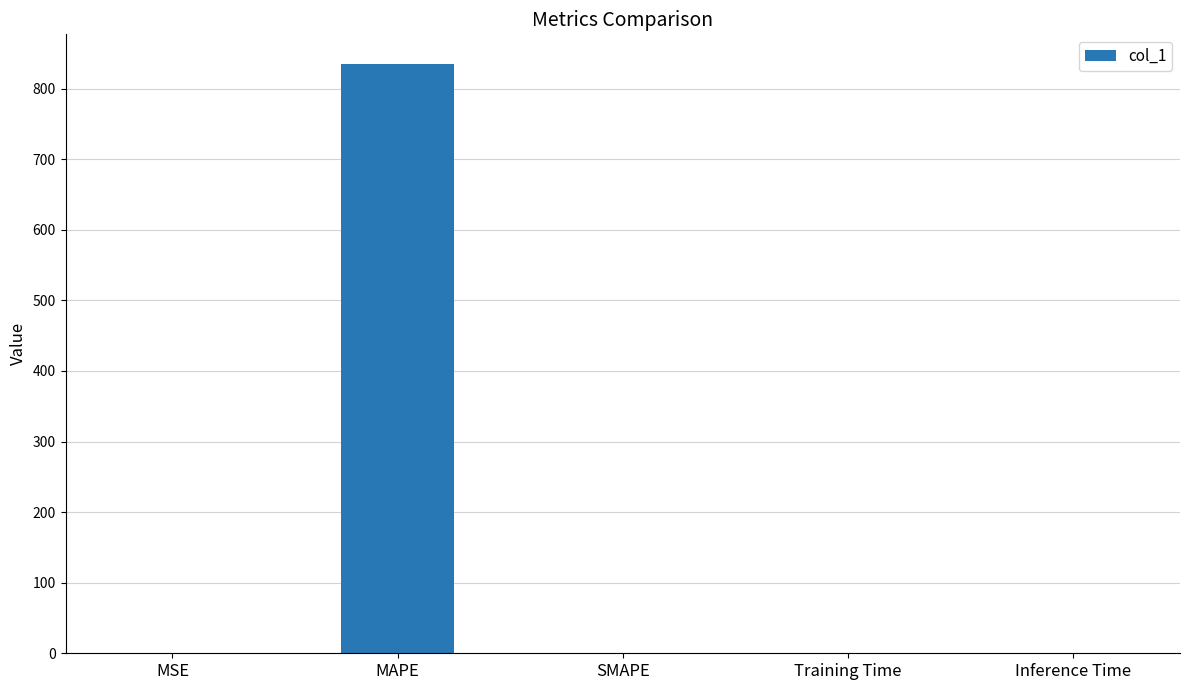

Are the bars horizontal?

No